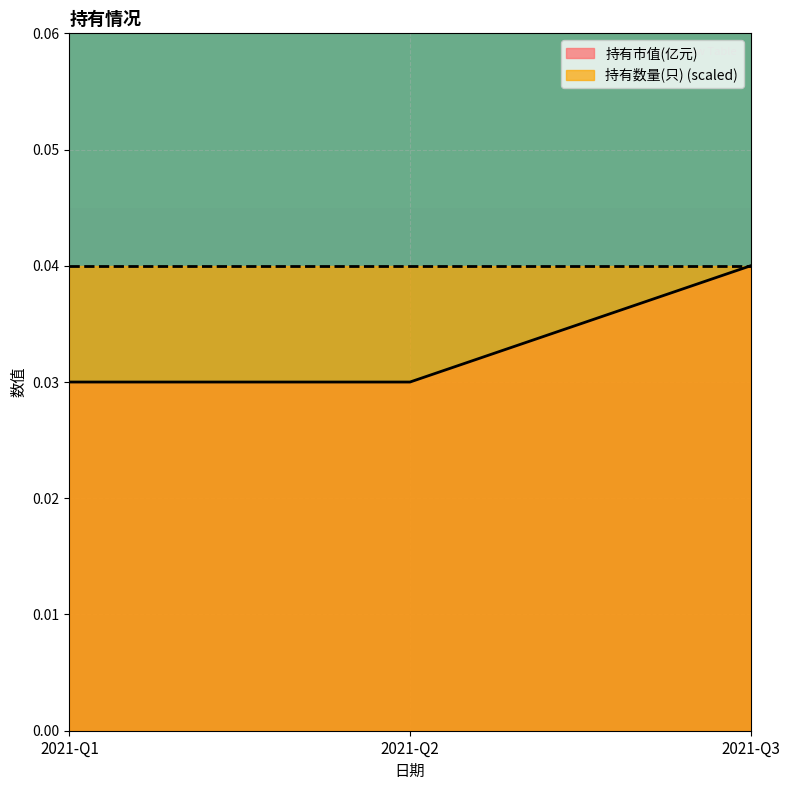

What is the difference between the highest and lowest values at 2021-Q3?

1.0